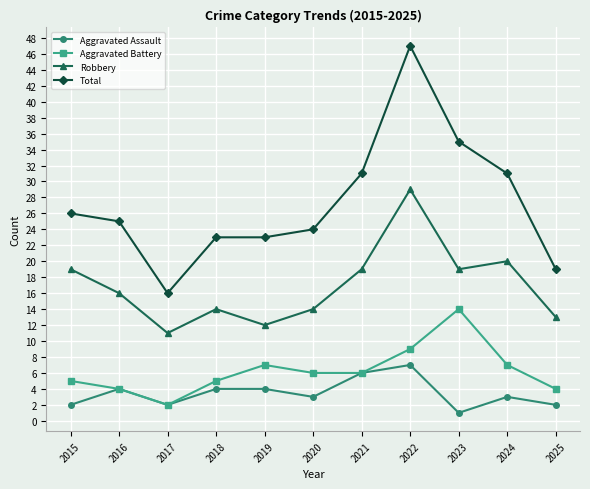

True or false: Total and Aggravated Battery intersect in this chart.

False